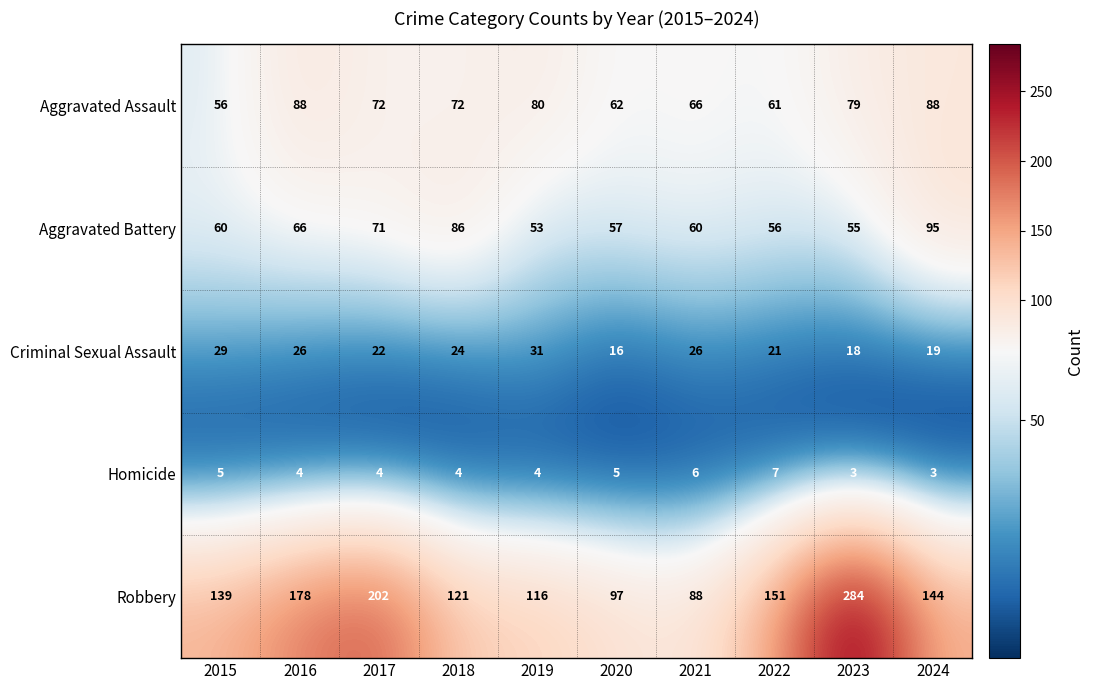

What is the greatest value displayed?

284